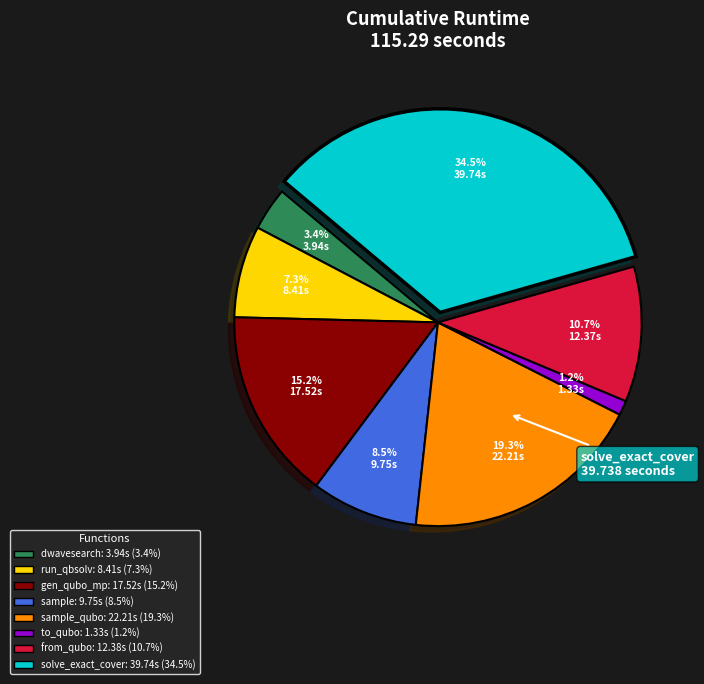

Is there a majority slice in this chart?

No